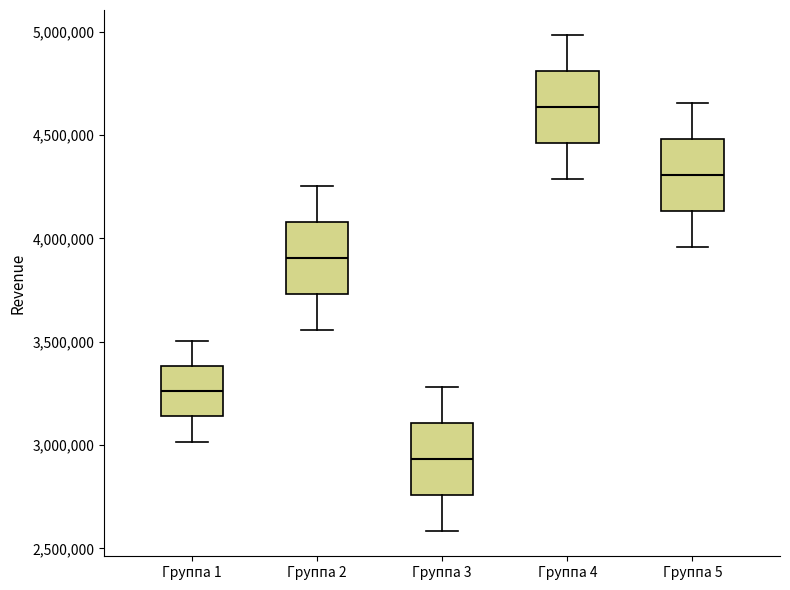

Reading left to right, transcribe this box plot: for each box, give where its median line is, the range the box spans, and where its two whiskers end, as read against the y-axis. The values are not printed on the chart, so give them approximately, as read against the axis.

Группа 1: median 3250000, box 3150000 to 3400000, whiskers 3000000 to 3500000
Группа 2: median 3900000, box 3750000 to 4100000, whiskers 3550000 to 4250000
Группа 3: median 2950000, box 2750000 to 3100000, whiskers 2600000 to 3300000
Группа 4: median 4650000, box 4450000 to 4800000, whiskers 4300000 to 5000000
Группа 5: median 4300000, box 4150000 to 4500000, whiskers 3950000 to 4650000